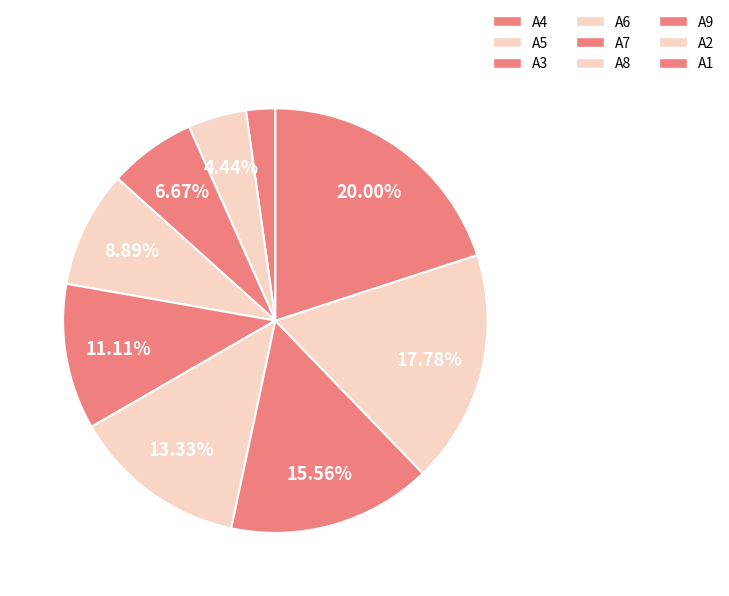

To the nearest percent, what is the combined percentage of A2 and A8?

31%